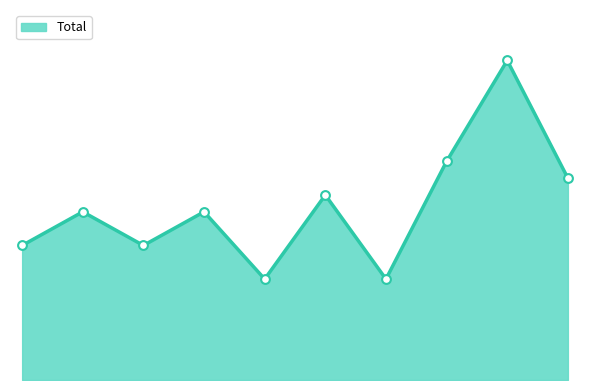

Is this an area chart (filled region under the line)?

Yes